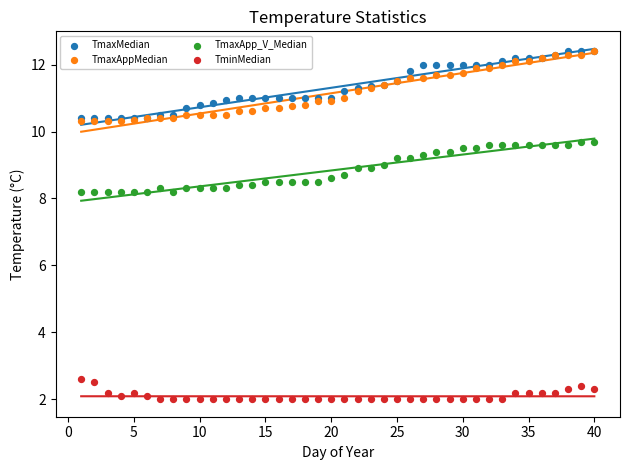

Which series has the widest spread of Y values?

TmaxAppMedian